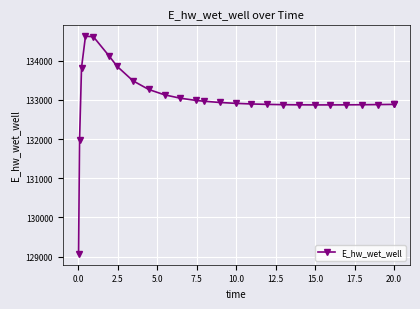

Does the chart display data point markers on the line(s)?

Yes